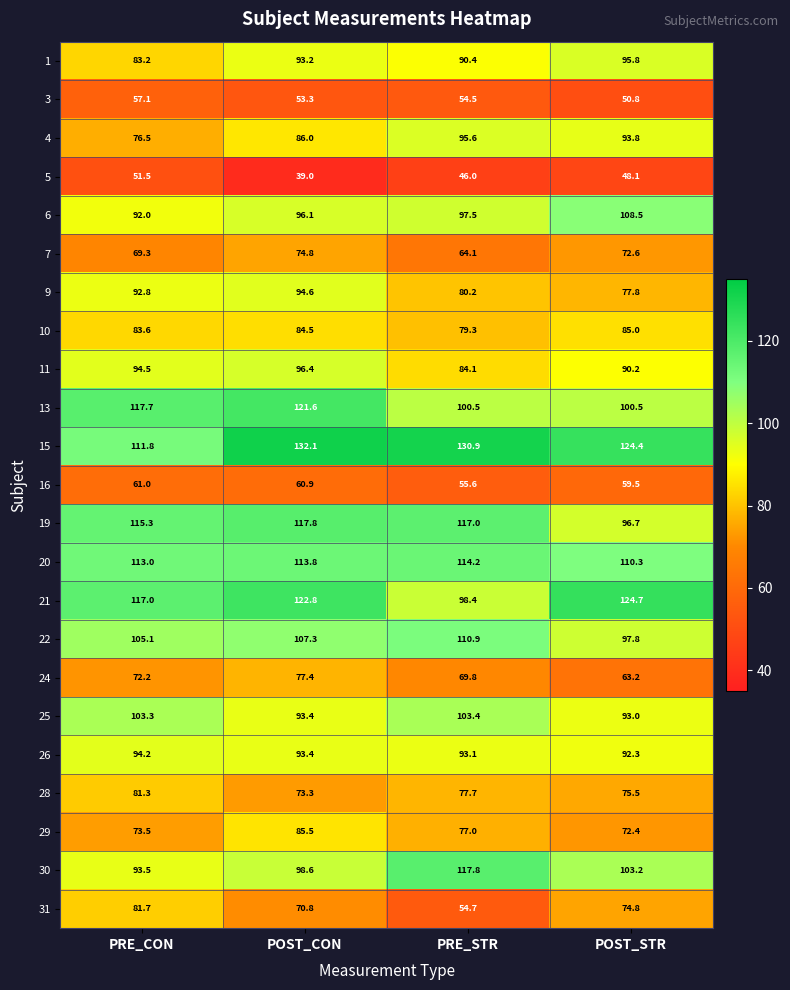

Where does the 29 series first go above 77?

POST_CON